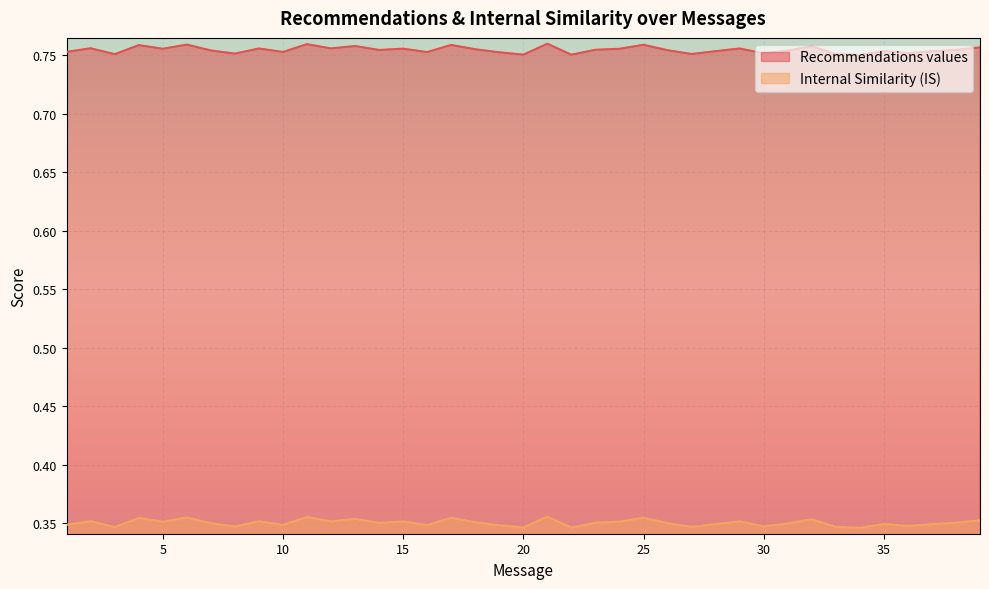

At which category does Internal Similarity (IS) reach its first local peak?

2